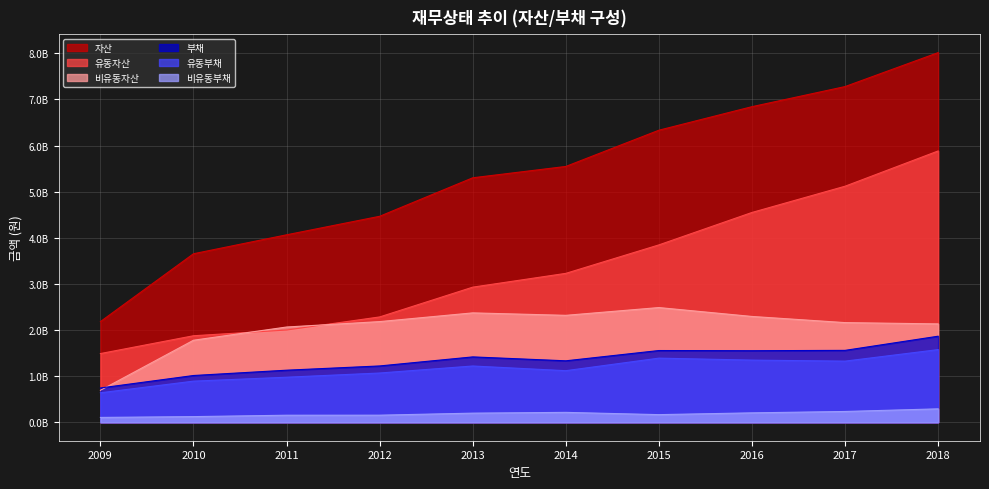

What is the average value of the 유동자산 series?

3319699724